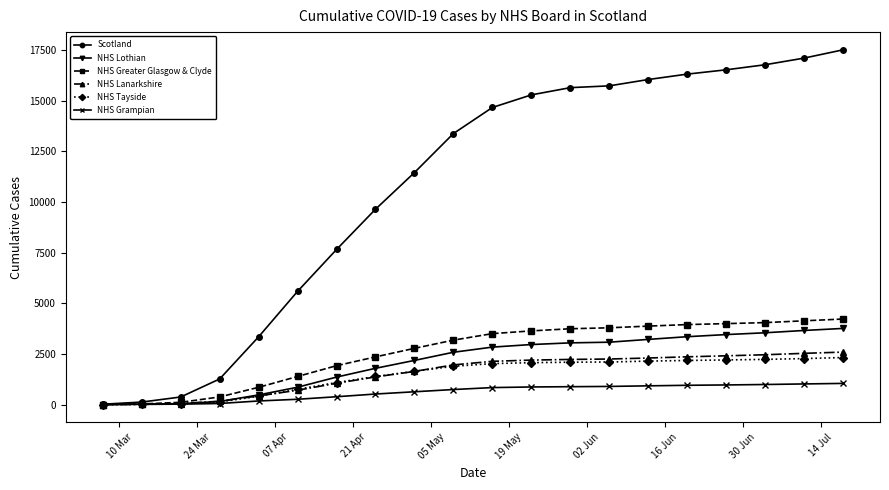

Which series has the widest spread of values?

Scotland